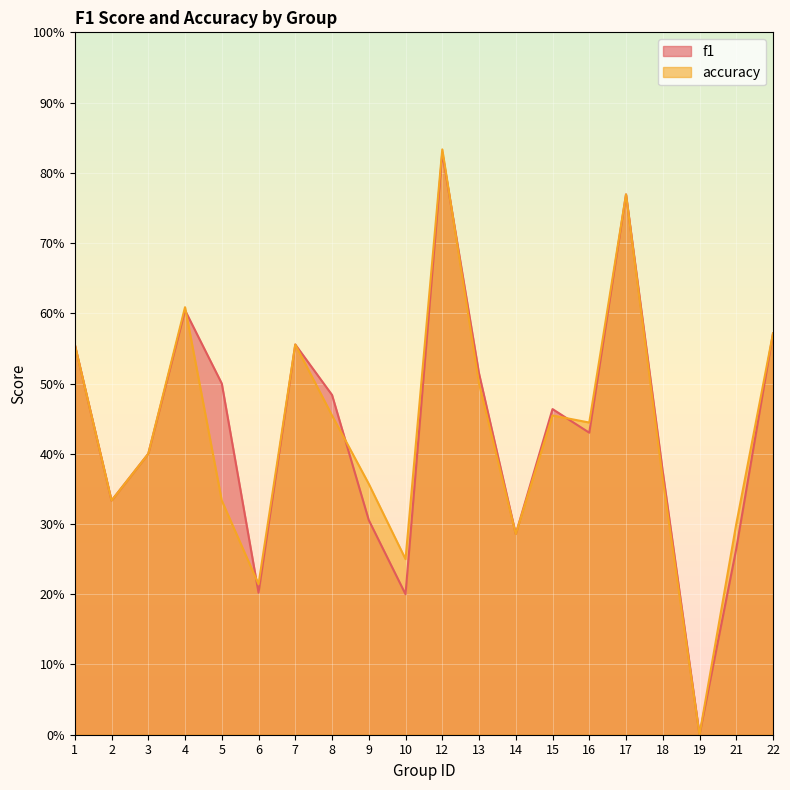

Rank the series by their maximum value, from highest to lowest.

accuracy, f1